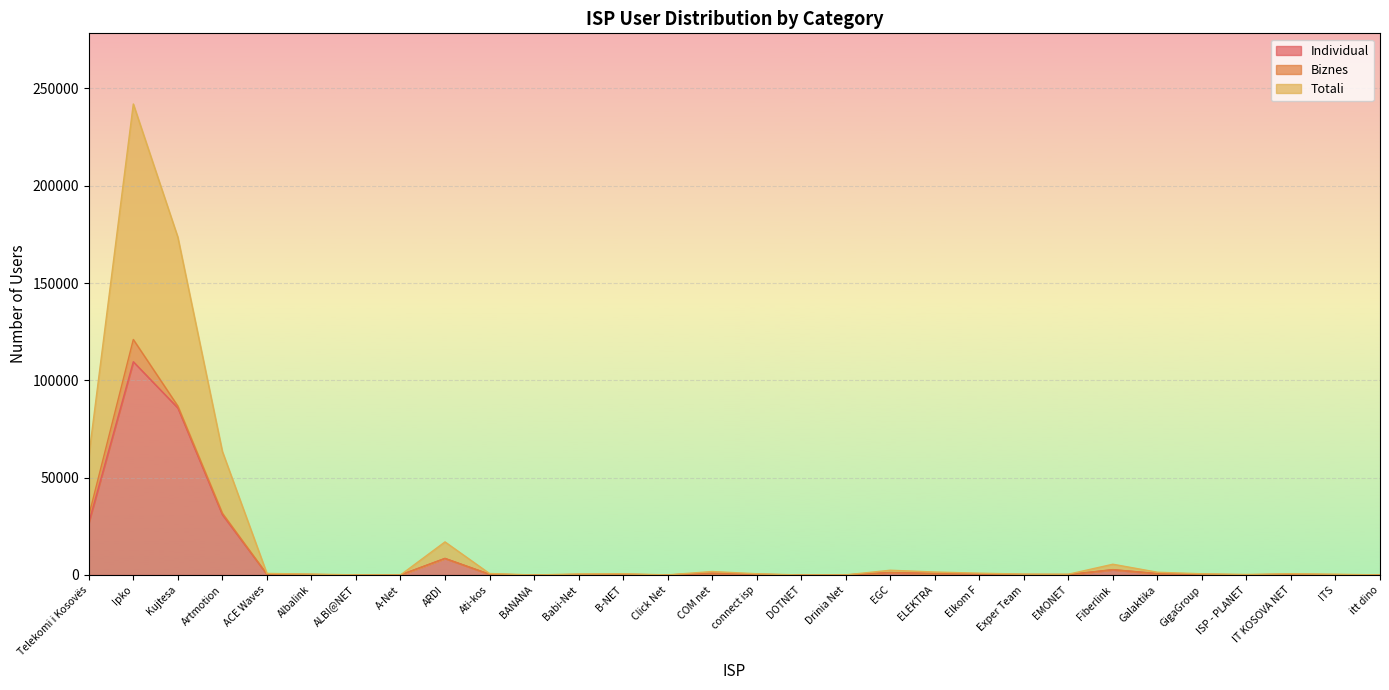

True or false: Totali and Individual cross at least once.

False